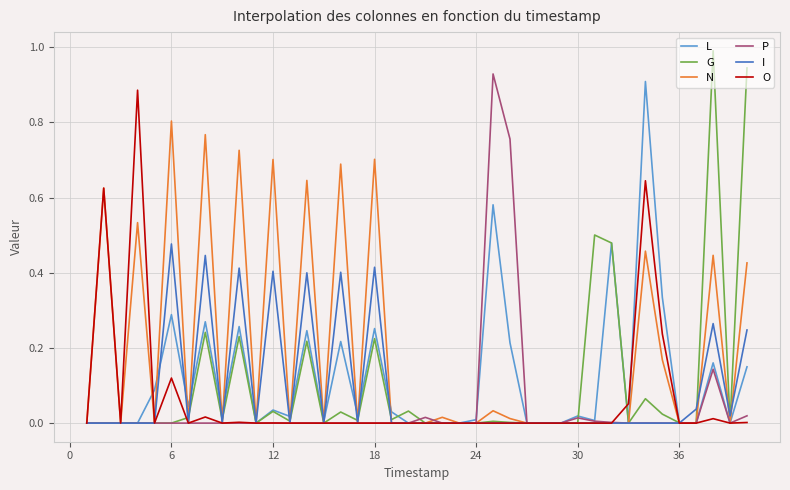

In G, how many points are higher than both neighbors (excluding endpoints)?

11